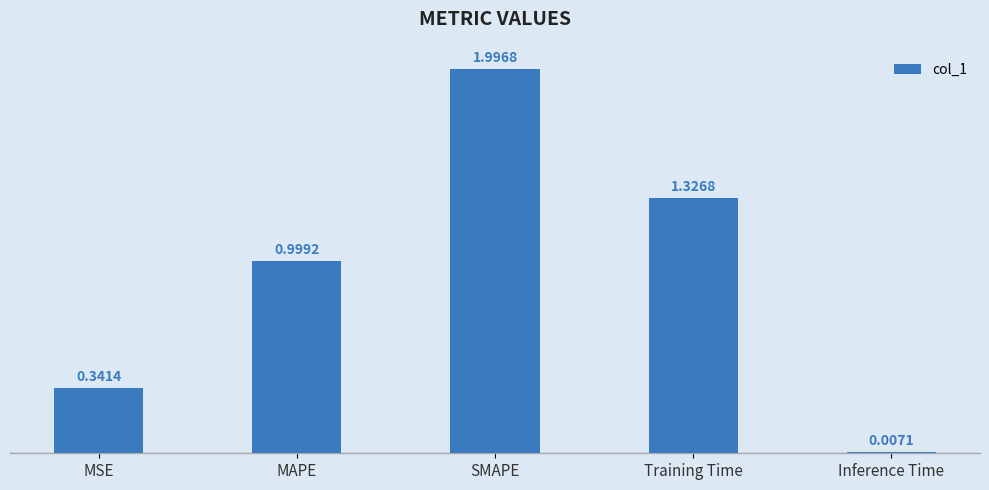

List the labels in order of value, largest first.

SMAPE, Training Time, MAPE, MSE, Inference Time